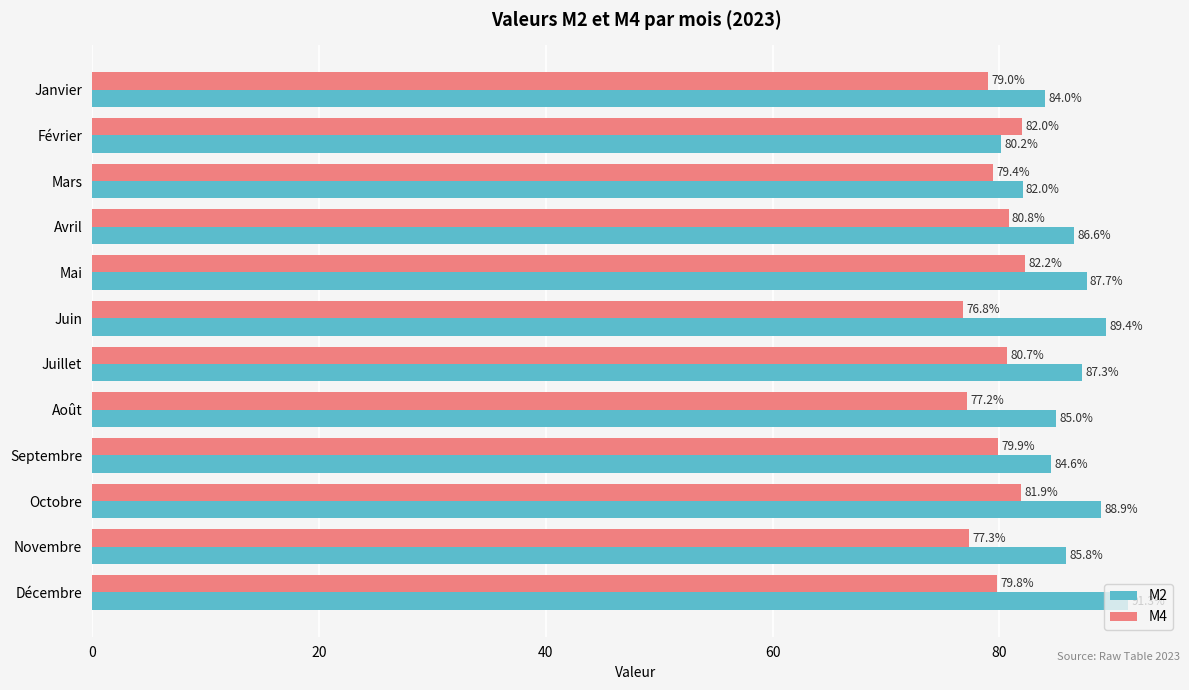

Which category has the lowest value across all series?

Juin